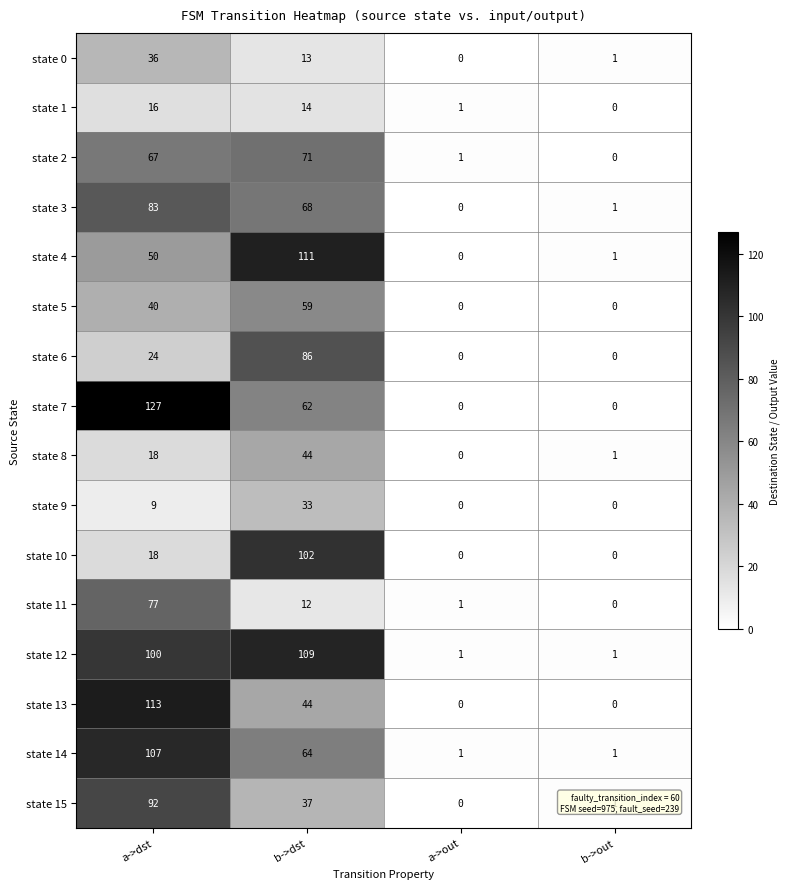

Count the number of data series in this chart.

16